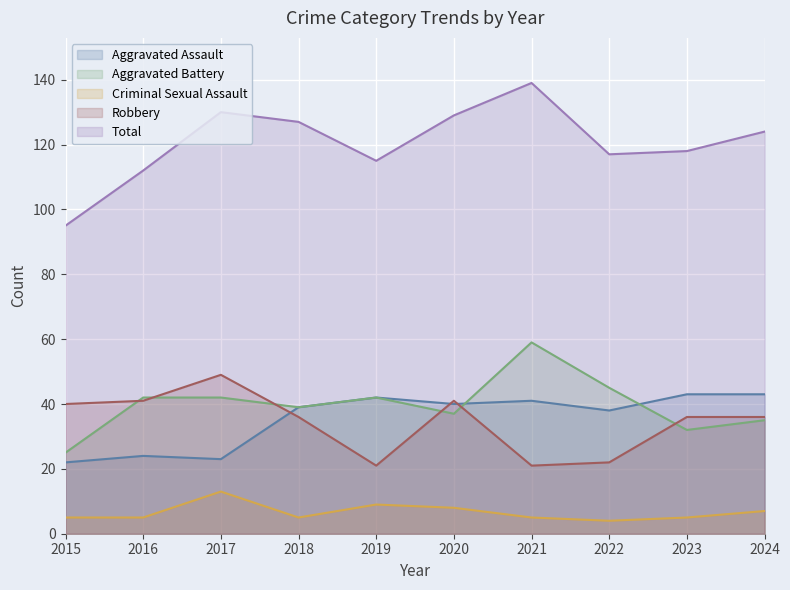

How many categories are shown in the chart?

10